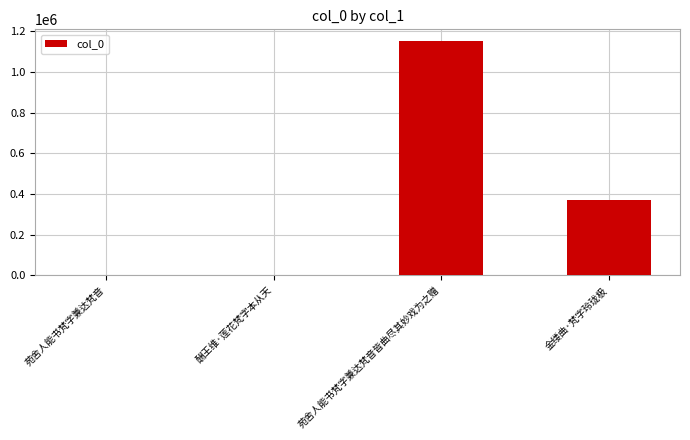

Where is the data nearest to the value 577415?

金缕曲·梵字玲珑极